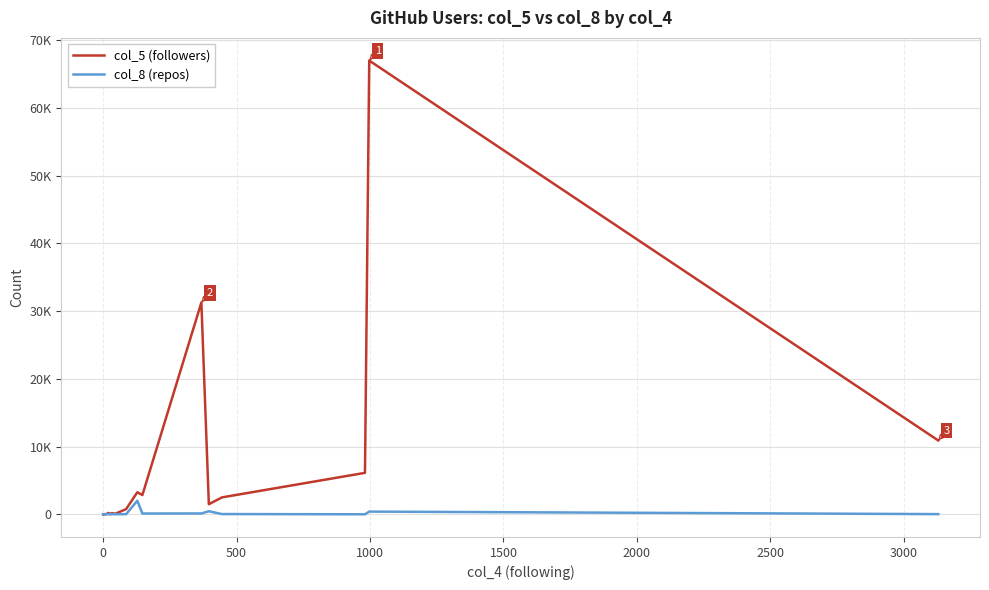

True or false: col_8 (repos) has more than 2 interior local peaks.

True